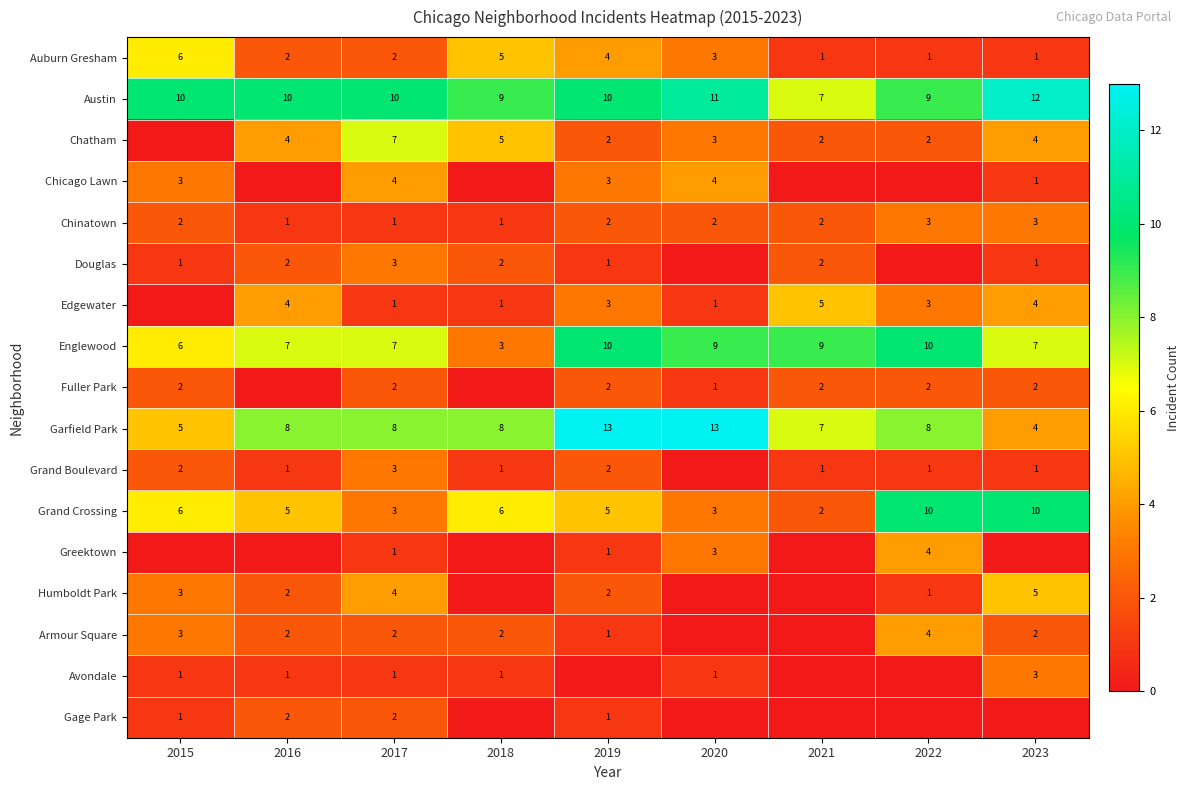

Is the value of Chatham at 2019 greater than the value of Garfield Park at 2017?

No